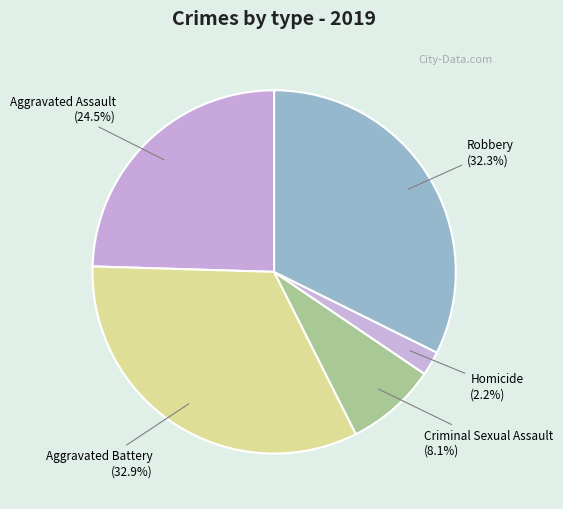

Which category has the biggest portion of the pie?

Aggravated Battery